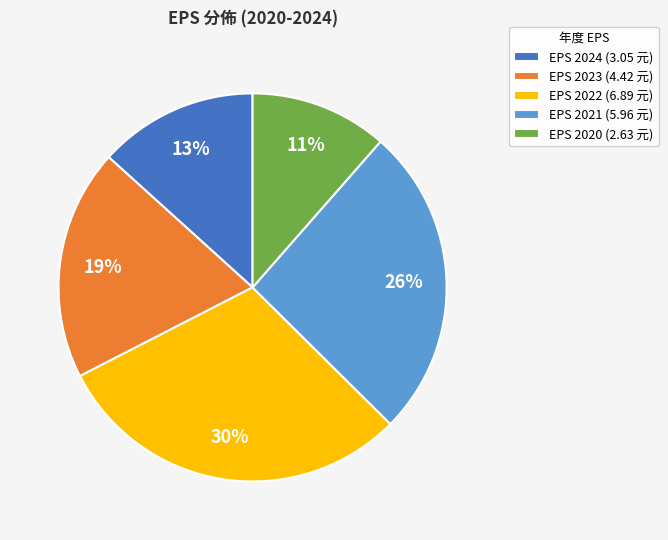

Is it true that EPS 2020 (2.63 元) is 1% of the pie?

False